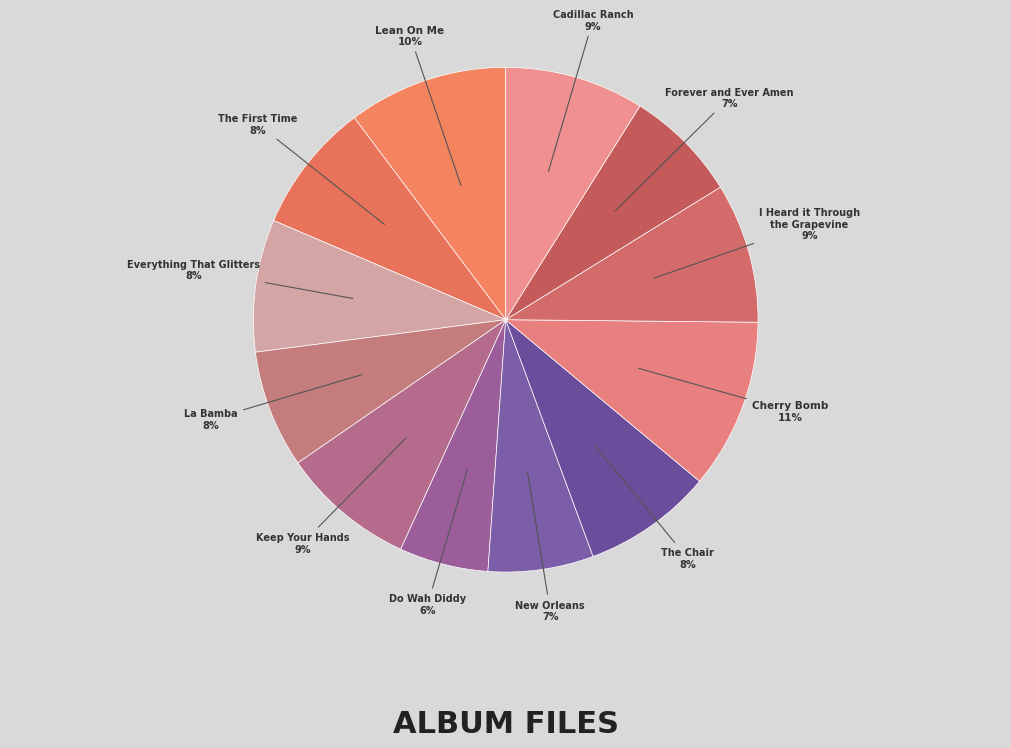

To the nearest percent, what is the difference between the largest and smallest slice percentages?

5%